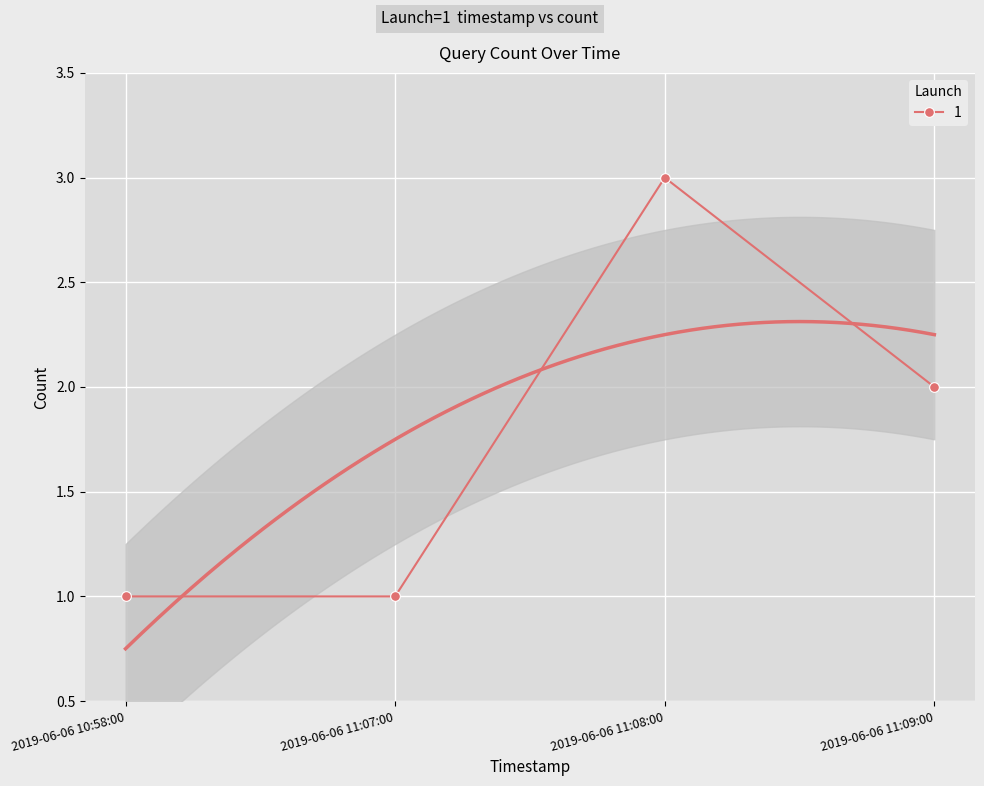

What position from the right is 2019-06-06 10:58:00?

4